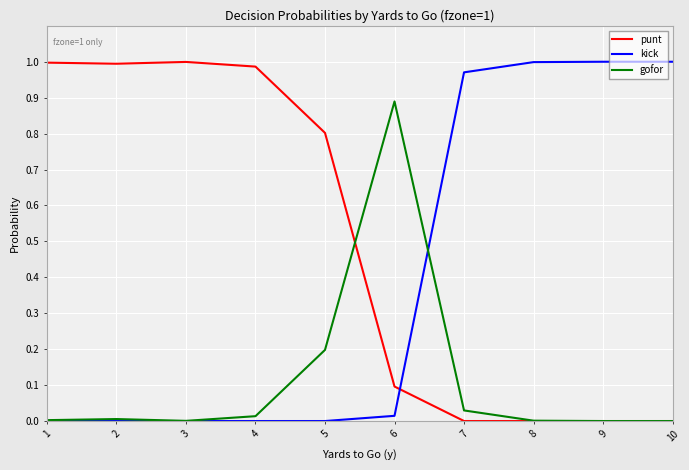

True or false: punt has a value of 0.0 at 9.

True